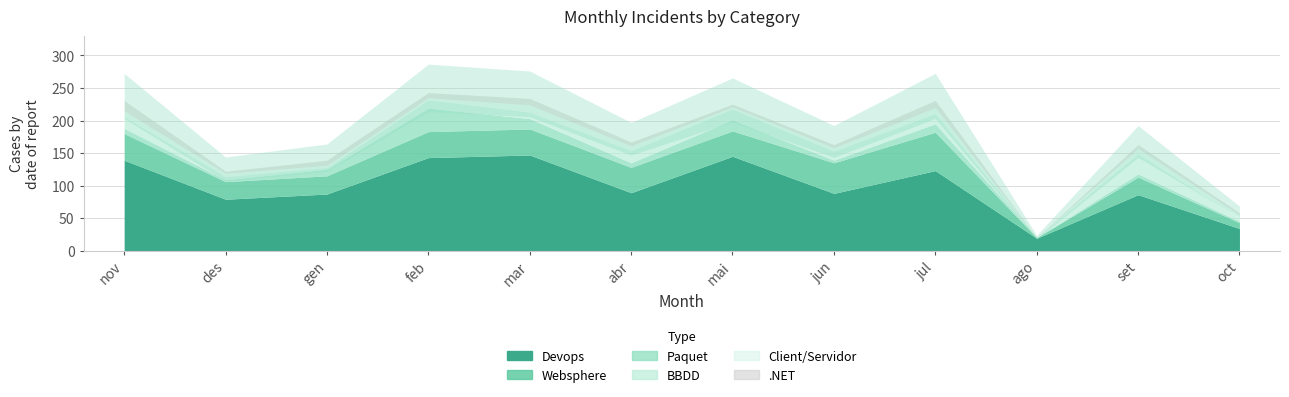

What is the difference between the maximum and minimum values in the Websphere series?

58